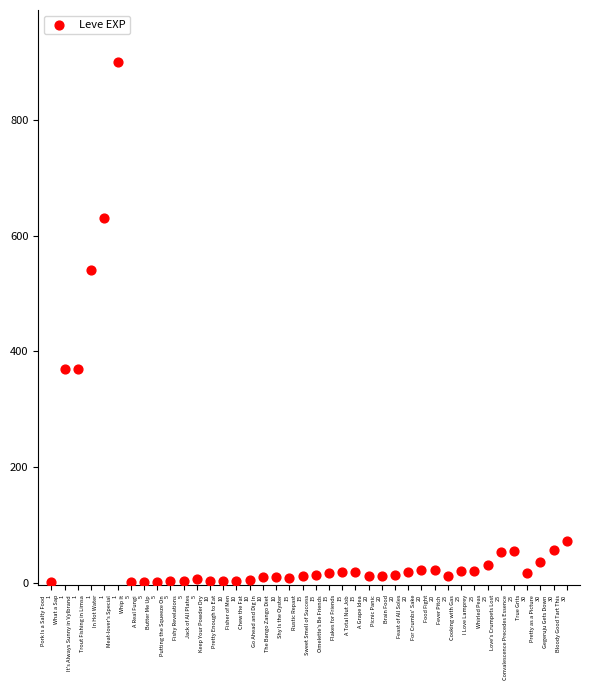

What is the range of Y values (max minus min)?

899